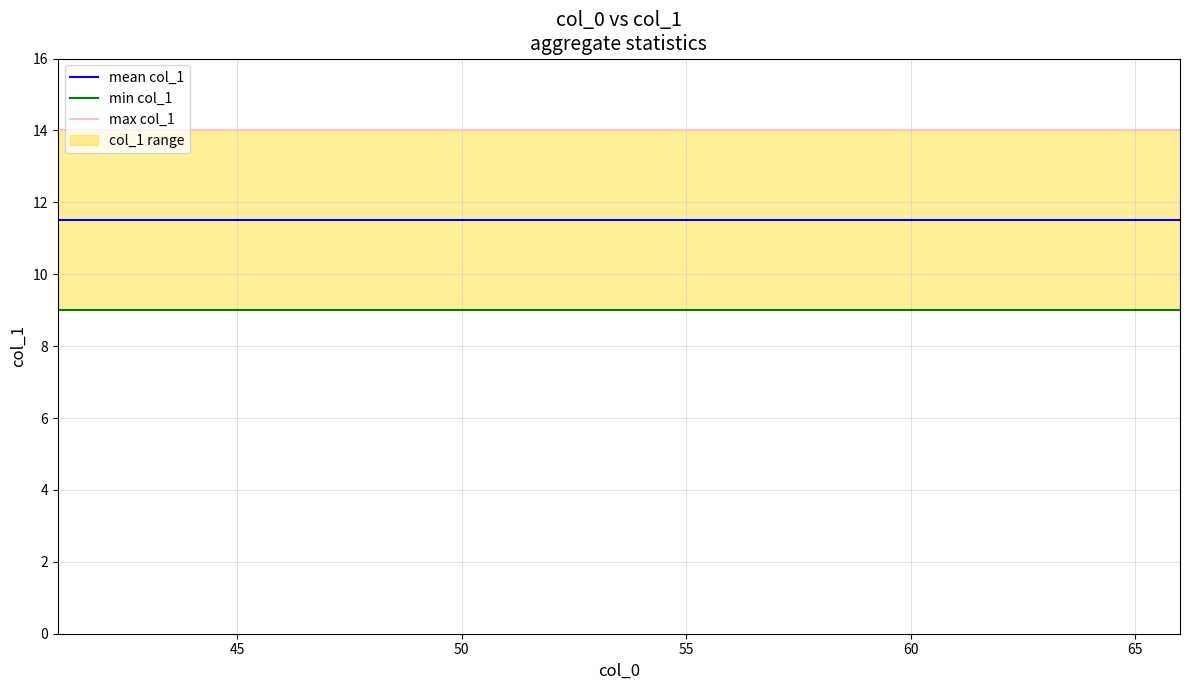

The value of mean col_1 at 55 is 11.5. True or false?

True